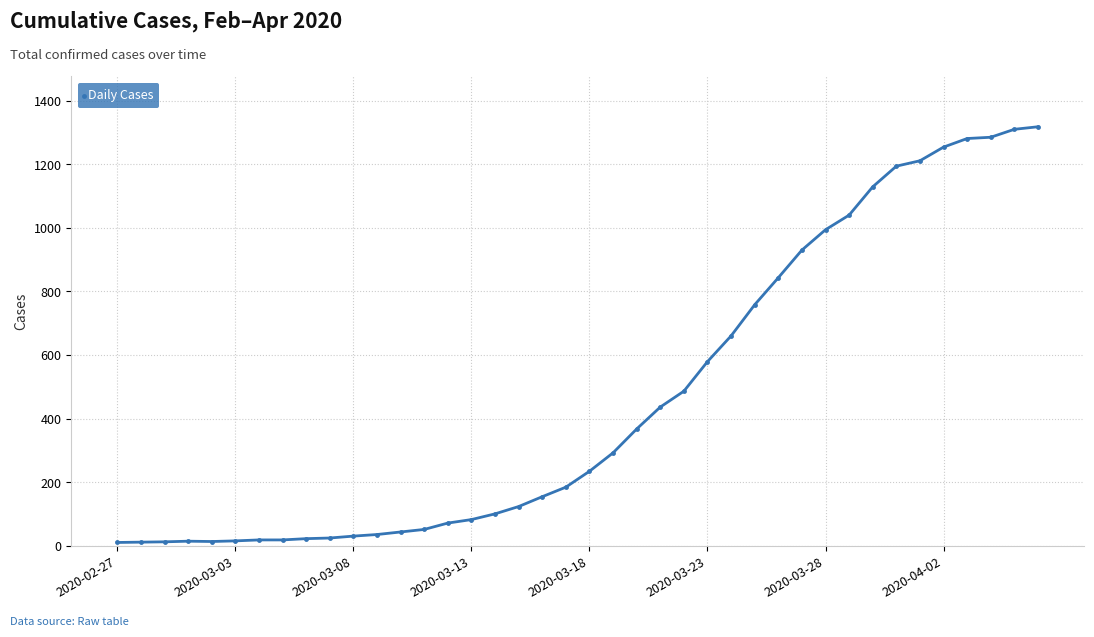

How many data points does each series have?

40